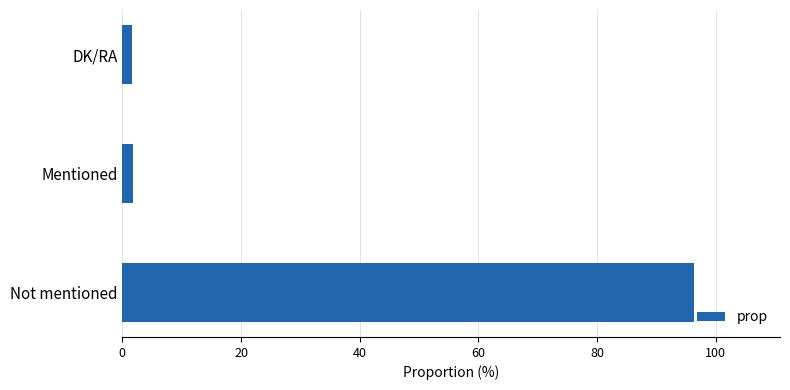

Are the bars grouped side by side (vs. stacked)?

No